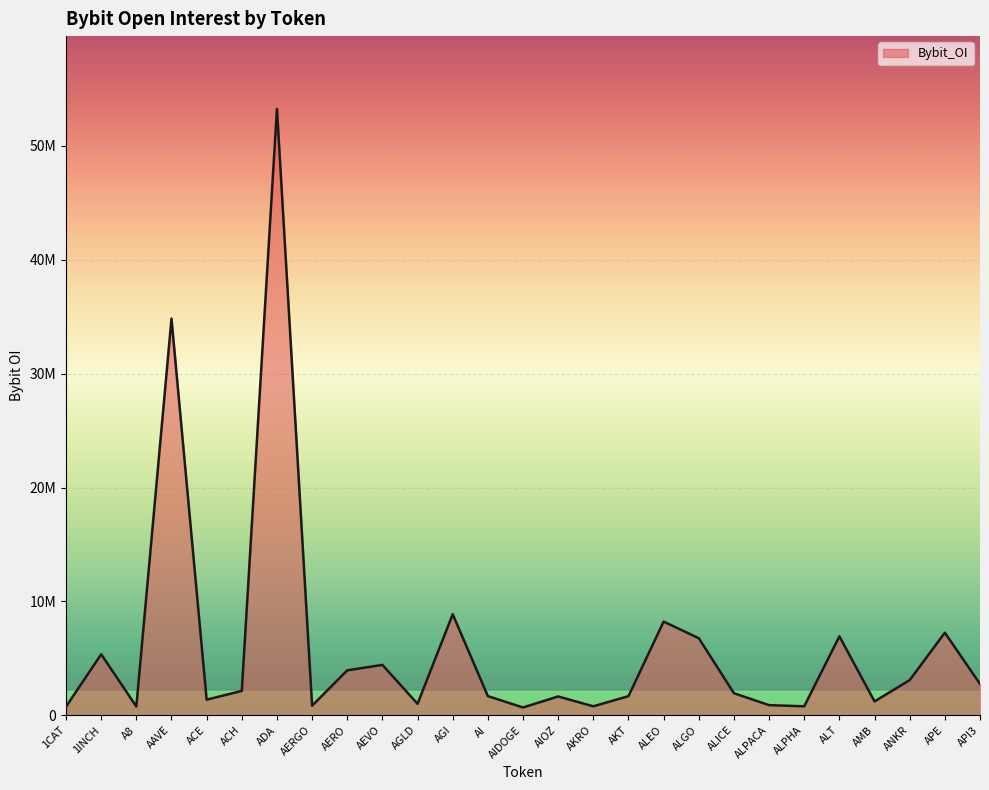

Does the chart have visible grid lines?

Yes